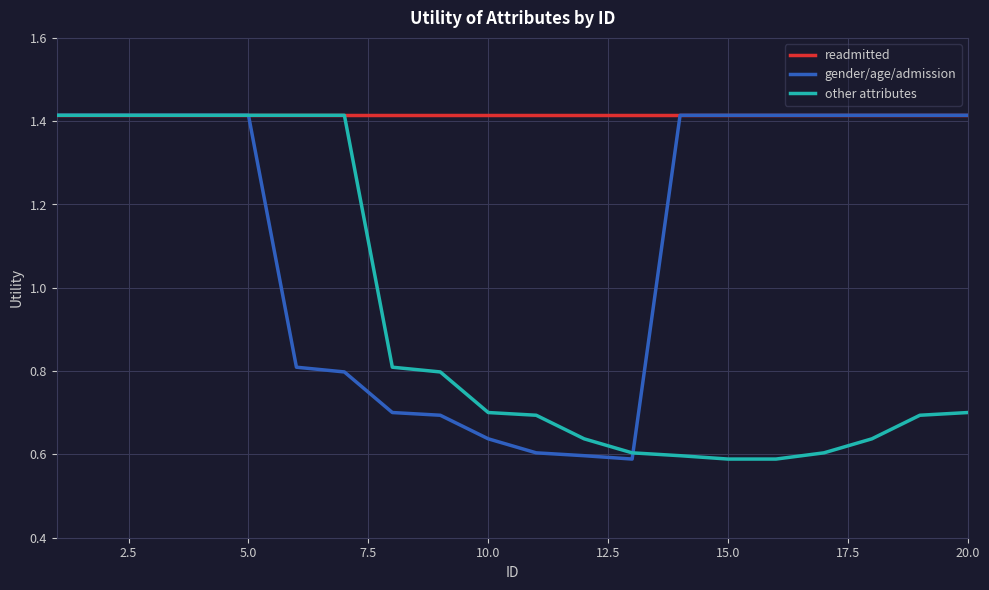

List the series in order of their overall mean, highest first.

readmitted, gender/age/admission, other attributes